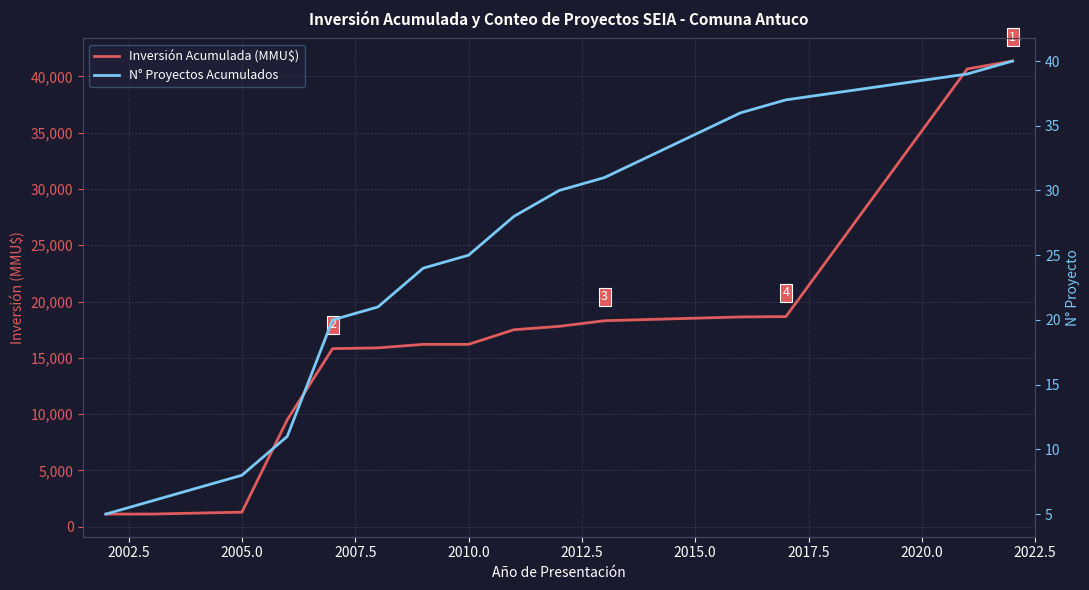

The value of Inversión Acumulada (MMU$) at 2020.0 is 9031. True or false?

False